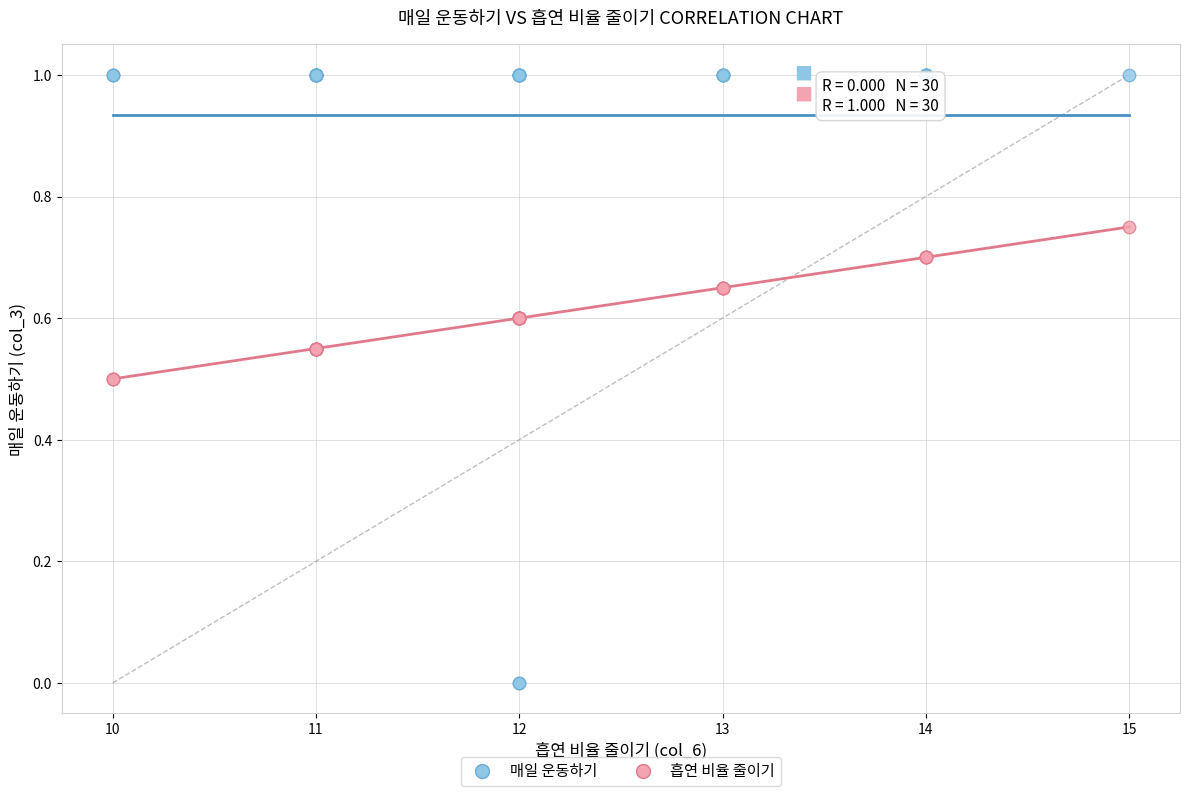

Which series has the largest Y range (max minus min)?

매일 운동하기